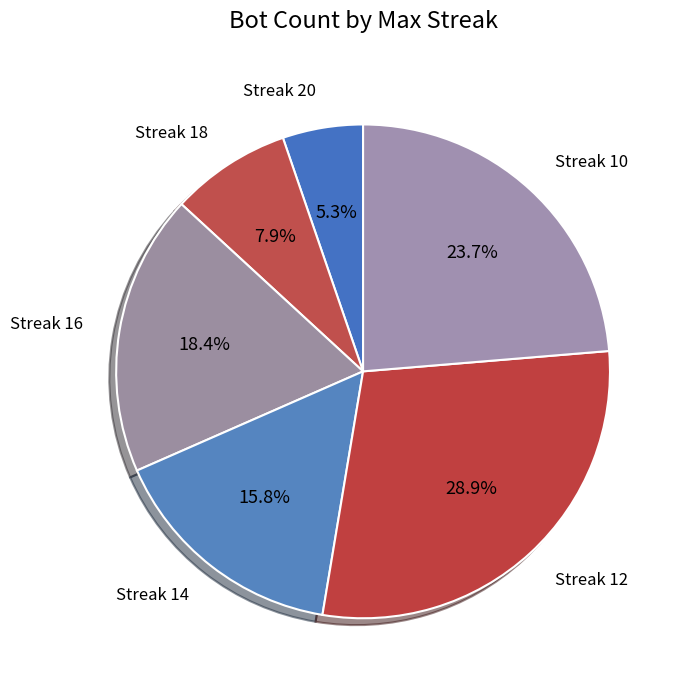

Count the number of slices in the pie.

6